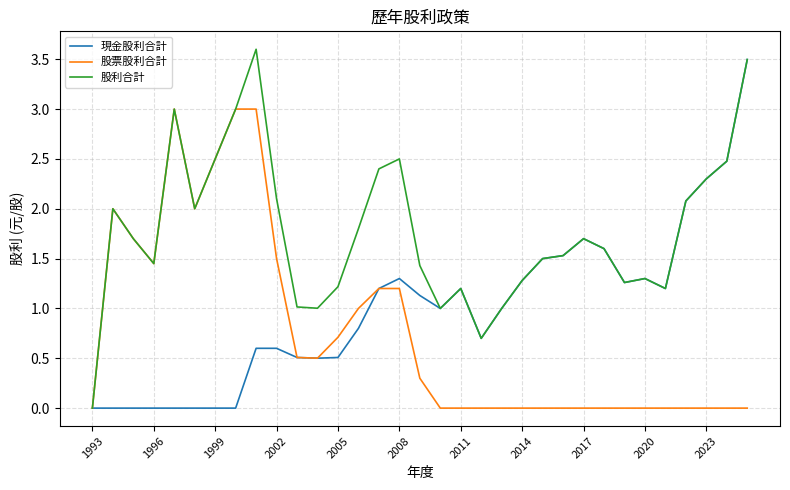

List the series in order of their overall mean, lowest first.

股票股利合計, 現金股利合計, 股利合計